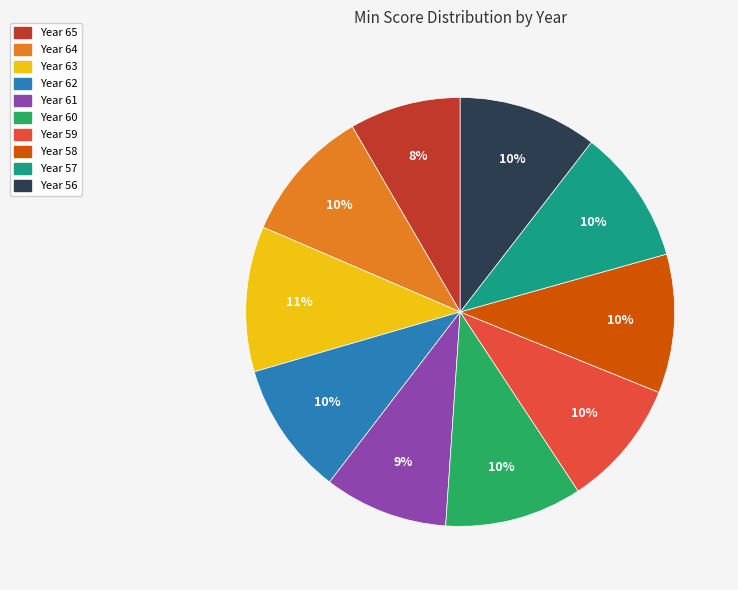

To the nearest percent, what is the average slice percentage?

10%